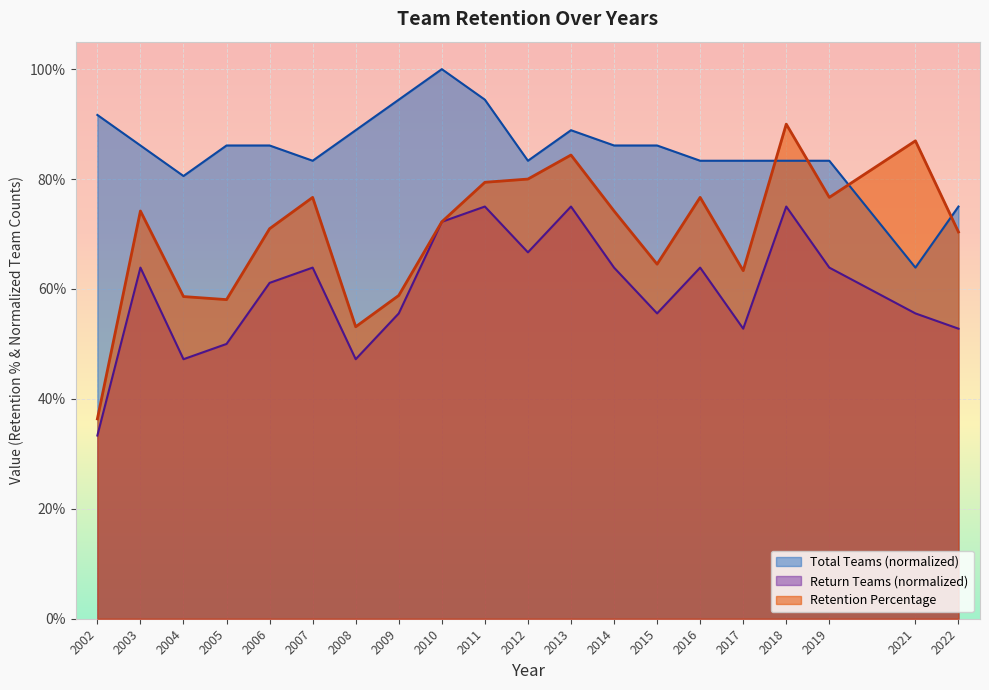

Is it true that Total Teams equals 1.3 at 2017?

False